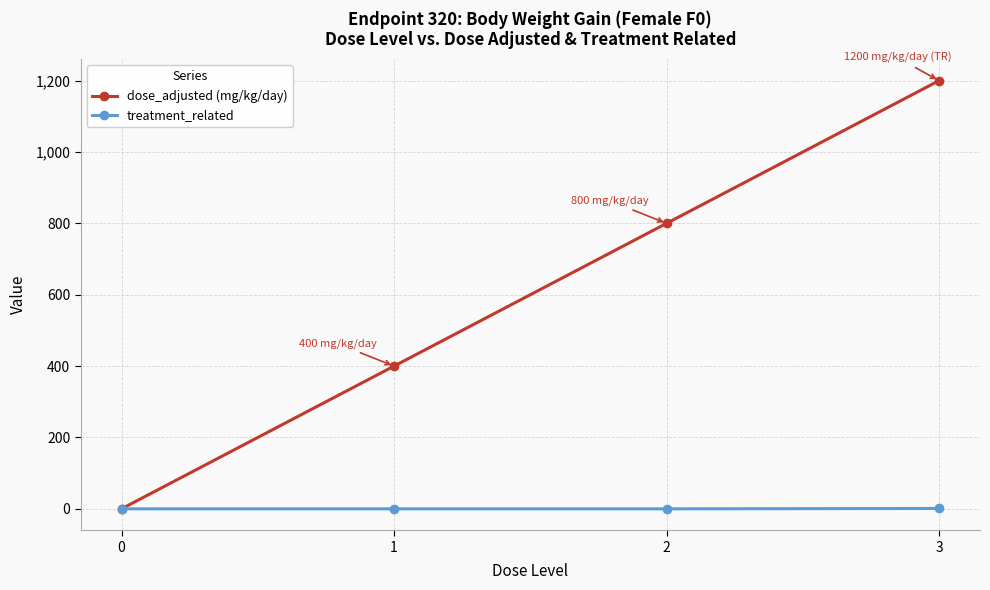

Does the chart display data point markers on the line(s)?

Yes